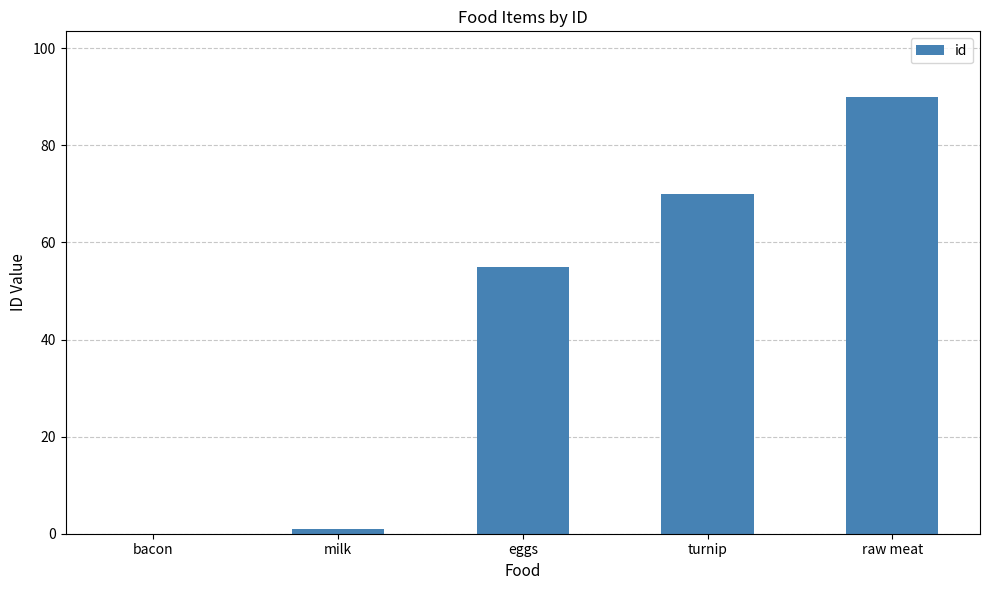

Approximately how many times larger is the value at turnip compared to milk?

70.0